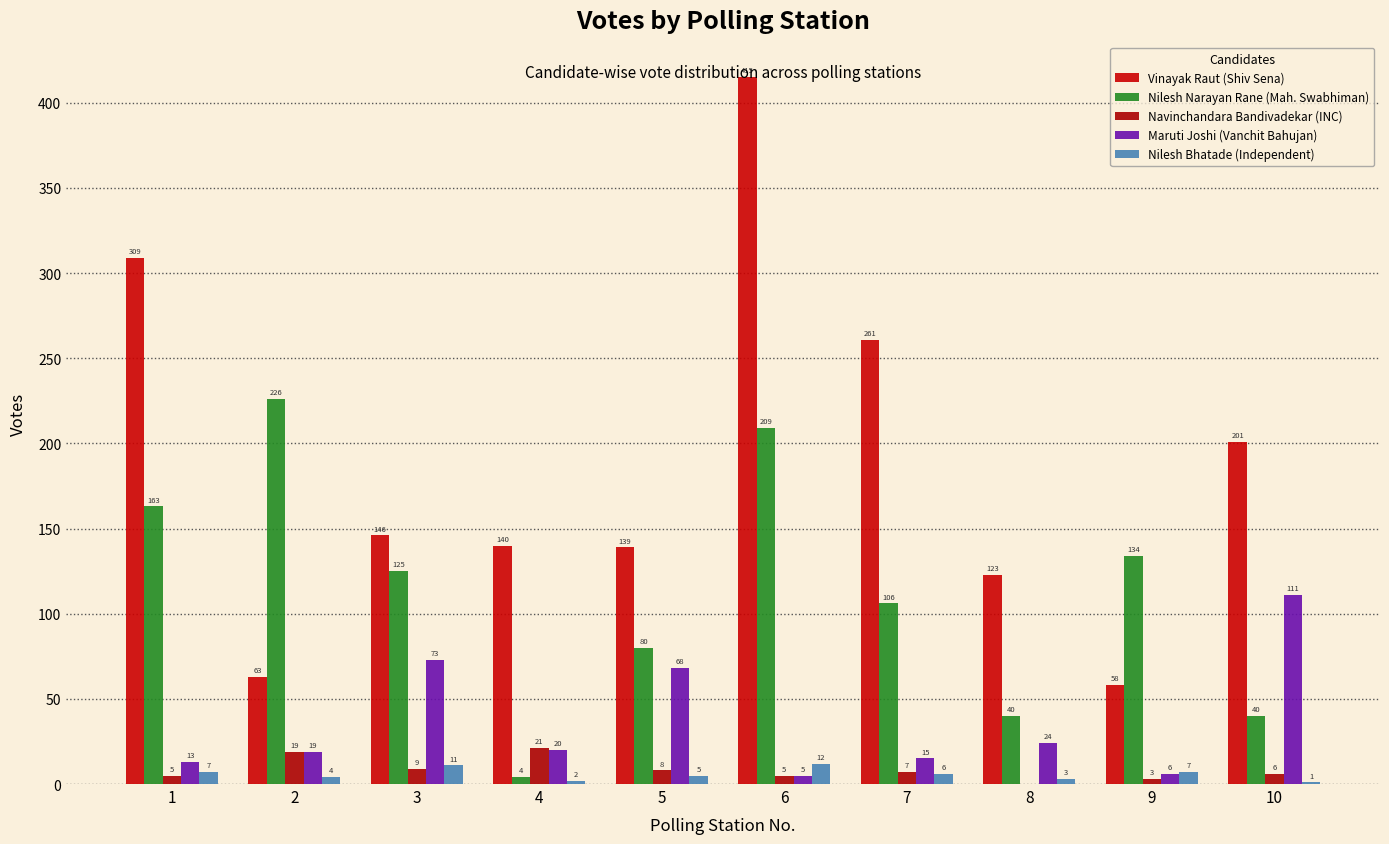

The value of Nilesh Bhatade (Independent) at 6 is 12. True or false?

True